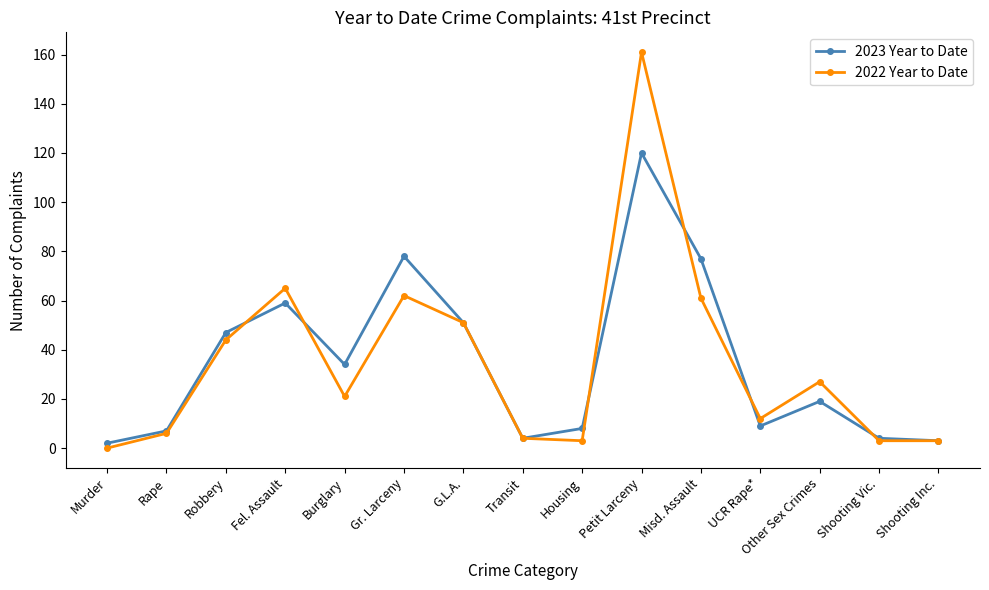

At which label is 2022 Year to Date closest to 80?

Fel. Assault